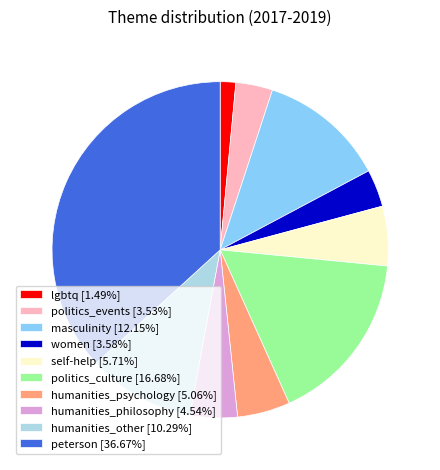

Combined, do lgbtq [1.49%] and humanities_other [10.29%] account for over 50%?

No